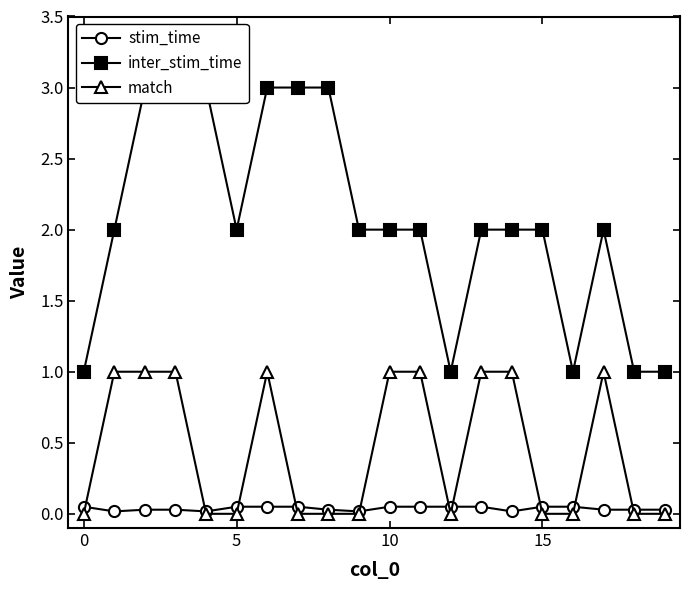

The match series shows -0.6 at 15. True or false?

False